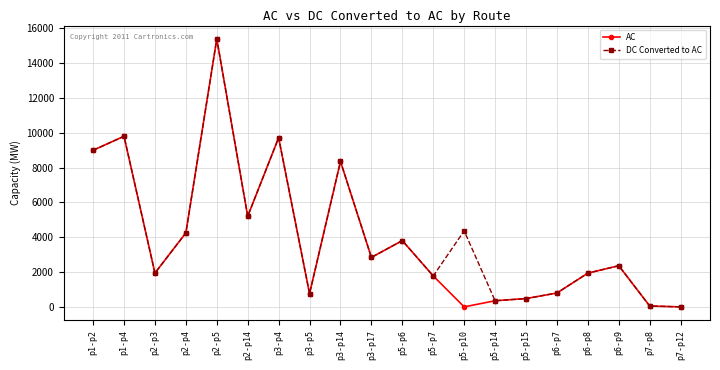

Where is DC Converted to AC nearest to the value 7699?

p3-p14